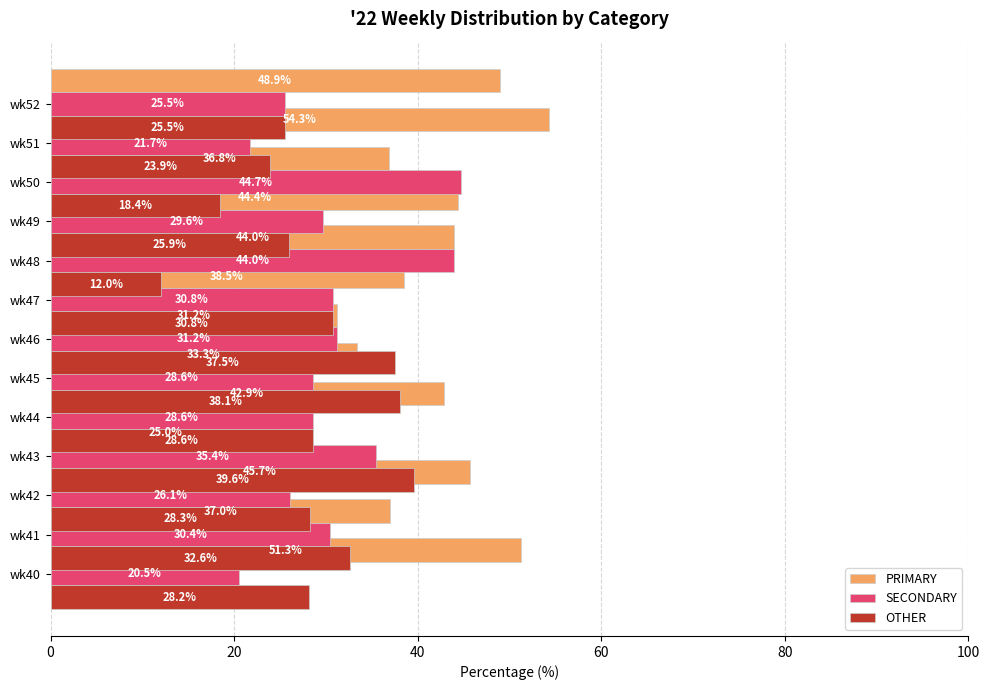

What is the maximum value shown in the chart?

54.3